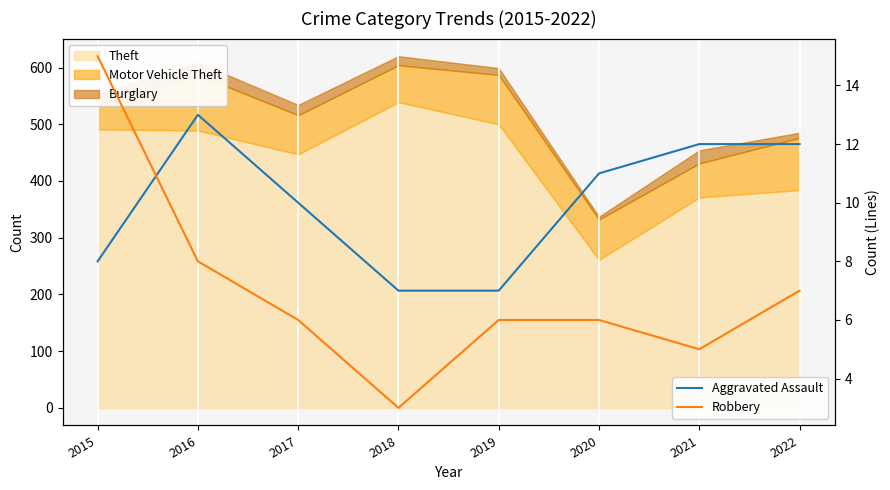

At how many categories does at least one series exceed 3?

8